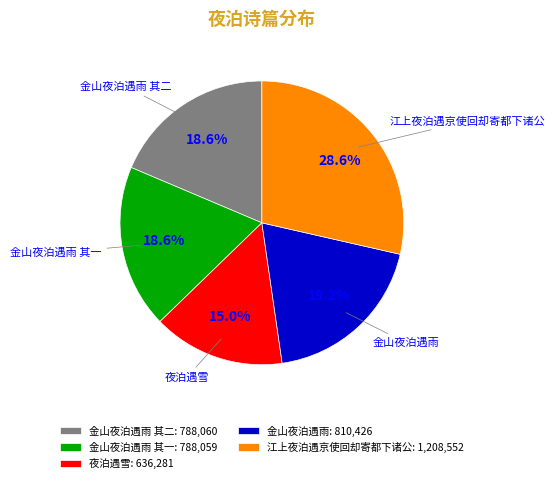

Which category has the biggest portion of the pie?

江上夜泊遇京使回却寄都下诸公